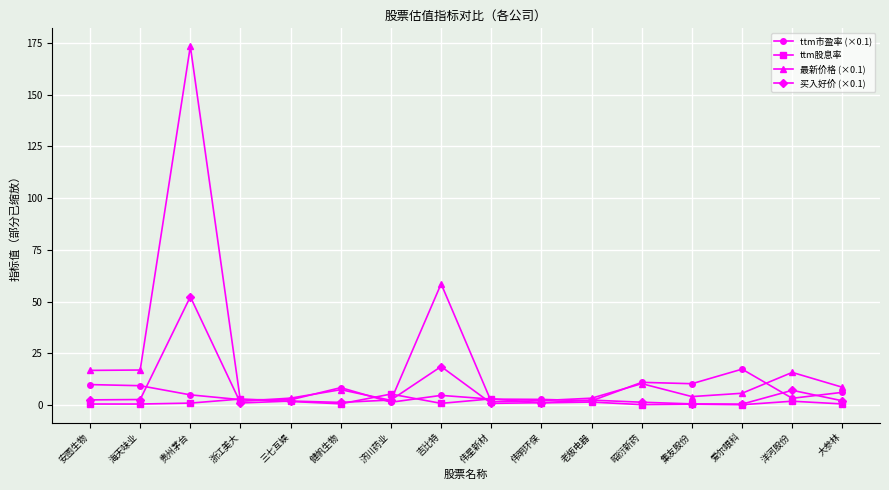

What is the value of the ttm市盈率 (×0.1) point at the 6th from the left?

8.5